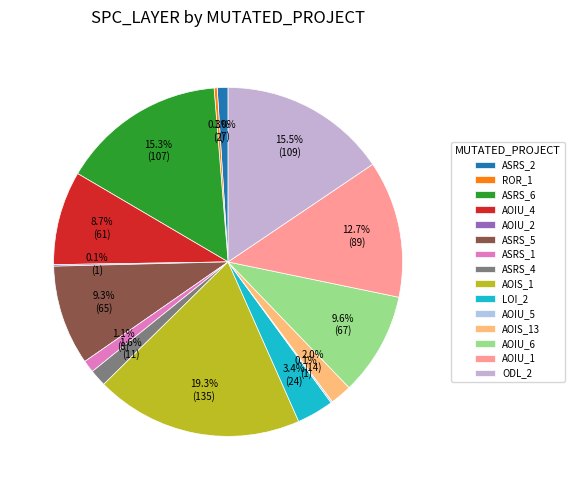

Count the number of slices in the pie.

15